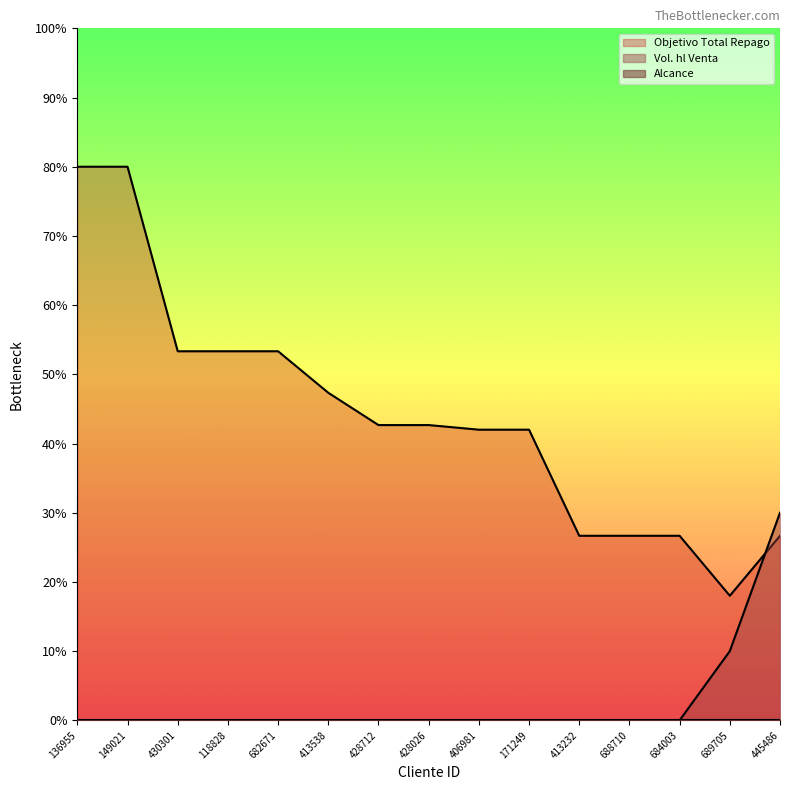

Which series has the largest range (max minus min)?

Objetivo Total Repago